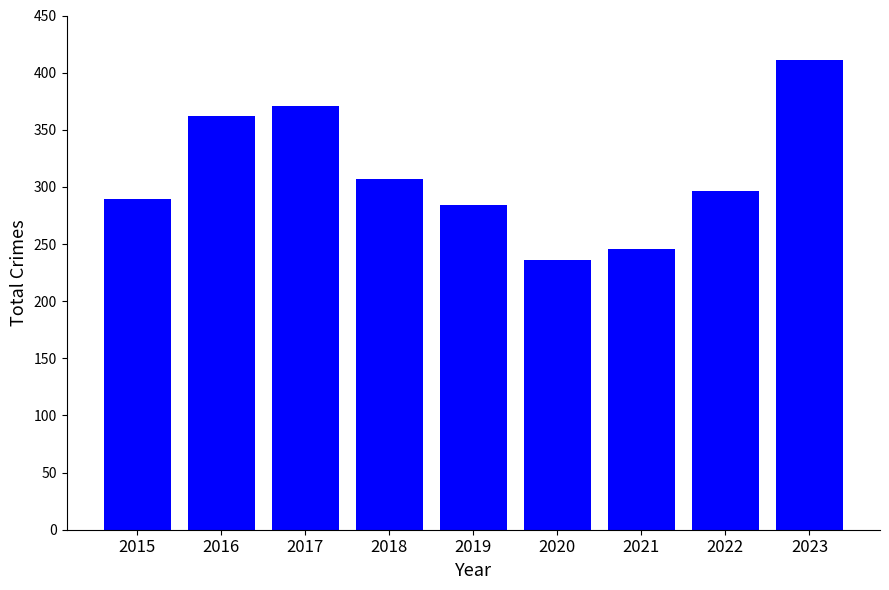

Which has a higher value, 2019 or 2016?

2016